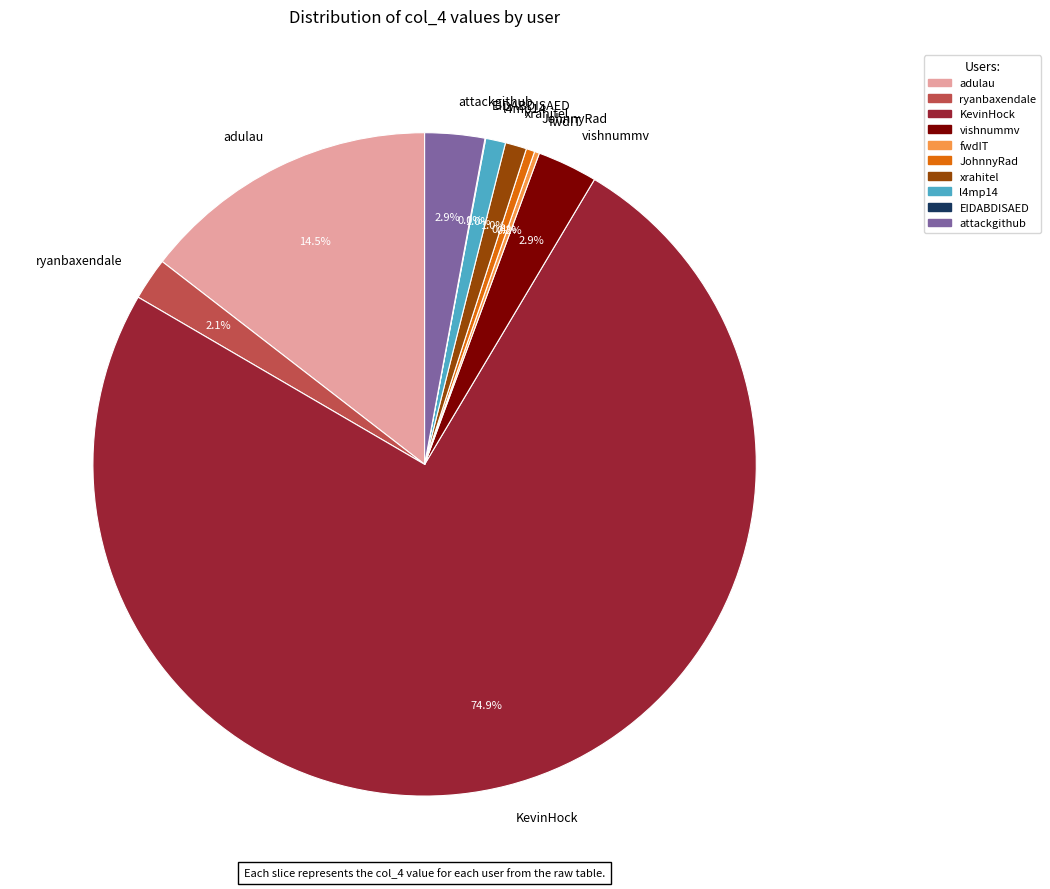

What percentage is the attackgithub slice, to the nearest percent?

3%